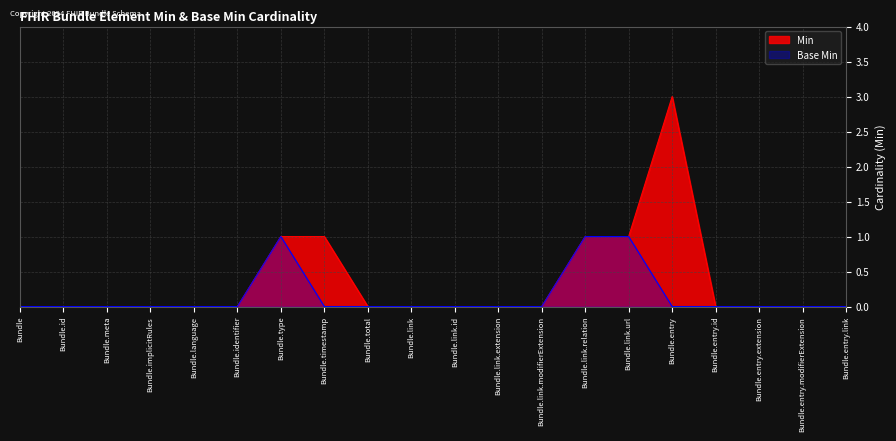

Does the chart display data point markers on the line(s)?

No